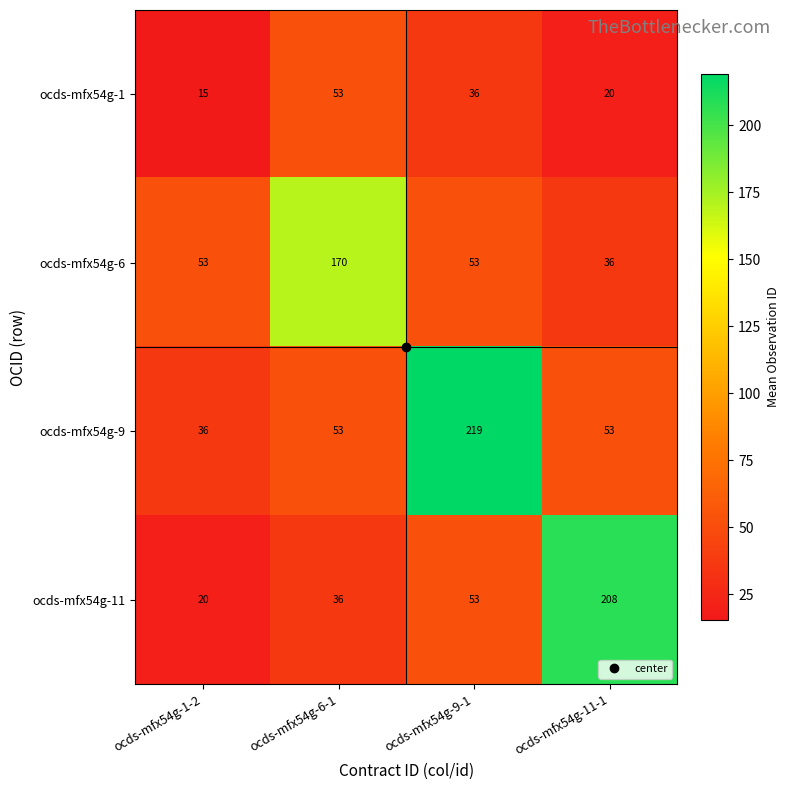

Read the ocds-mfx54g-6 value at ocds-mfx54g-6-1, to the nearest 50.

150